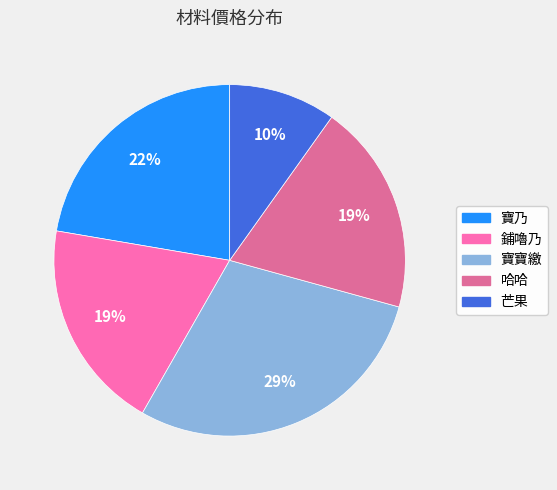

True or false: 芒果 accounts for 10% of the total.

True